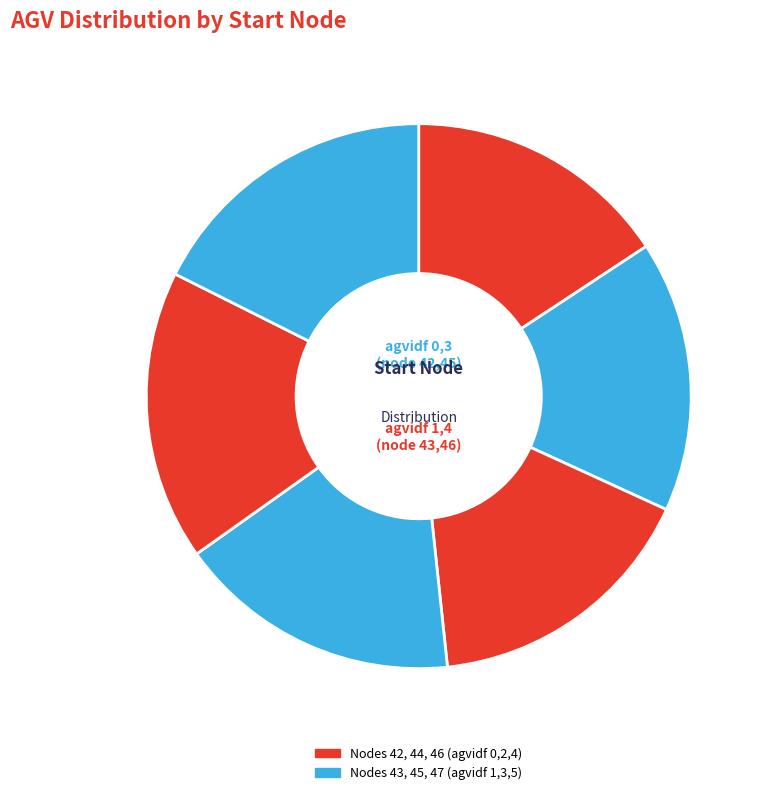

Count the number of slices in the pie.

6